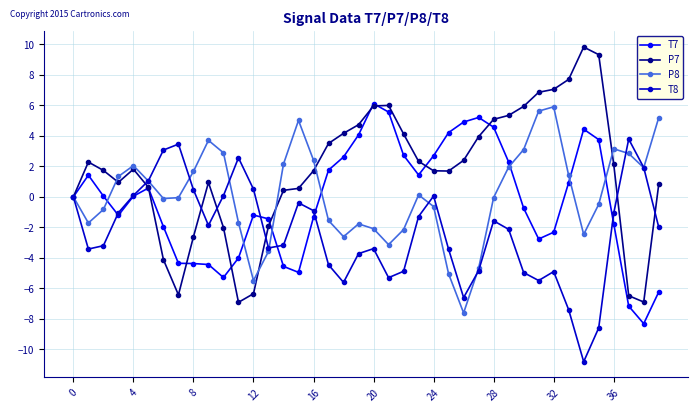

What is the lowest value of the T7 series?

-8.3